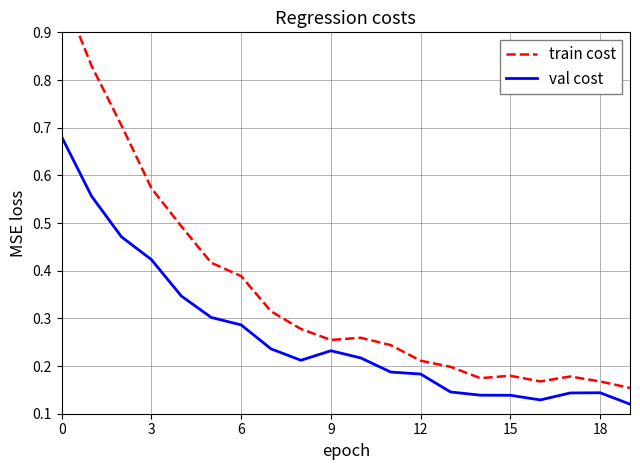

How many lines are shown in the chart?

2